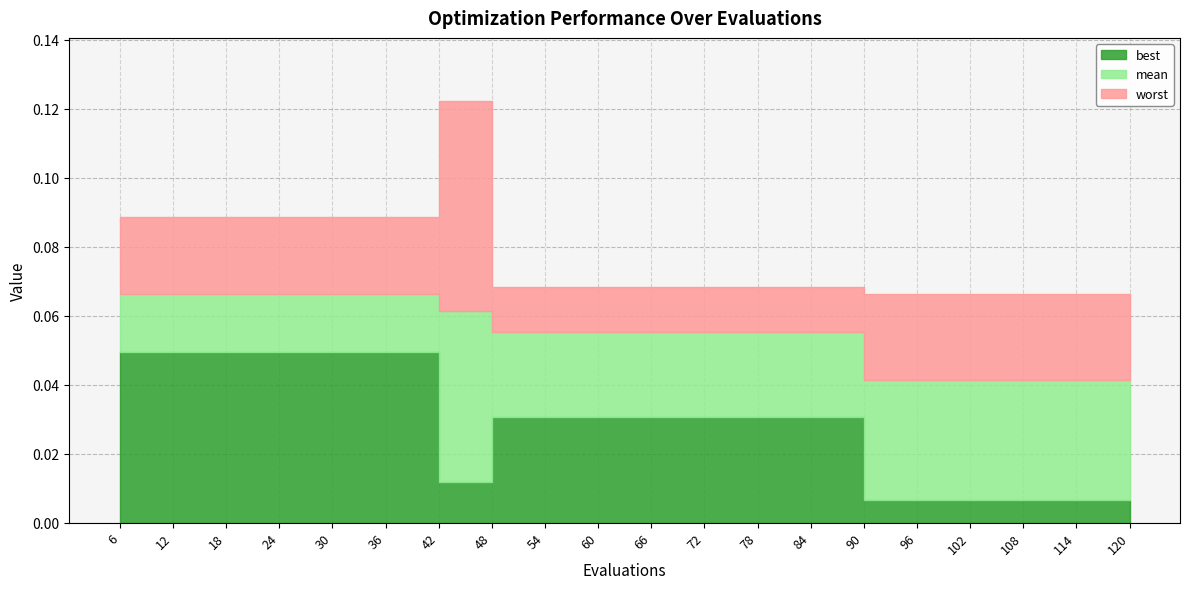

Which series has the largest total across all categories?

worst